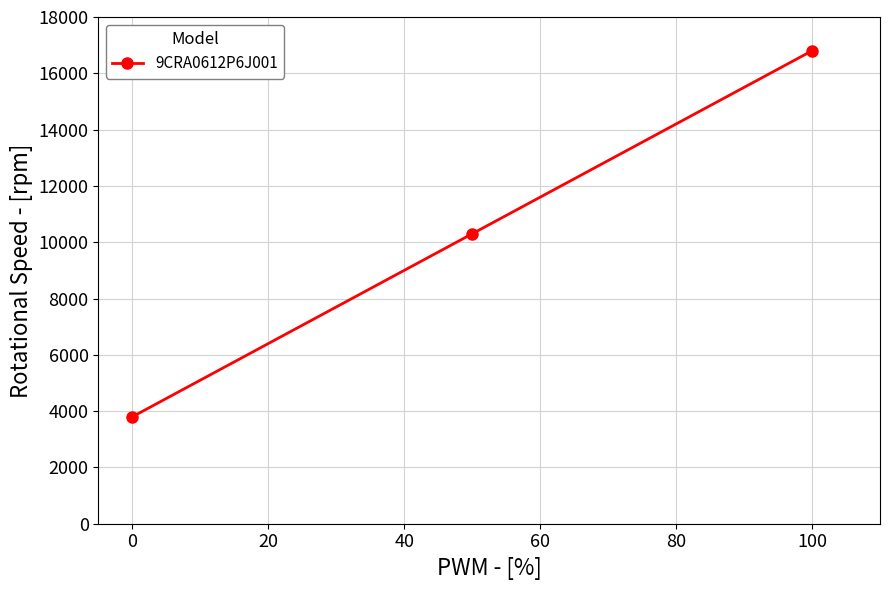

How many values are below 10300?

1